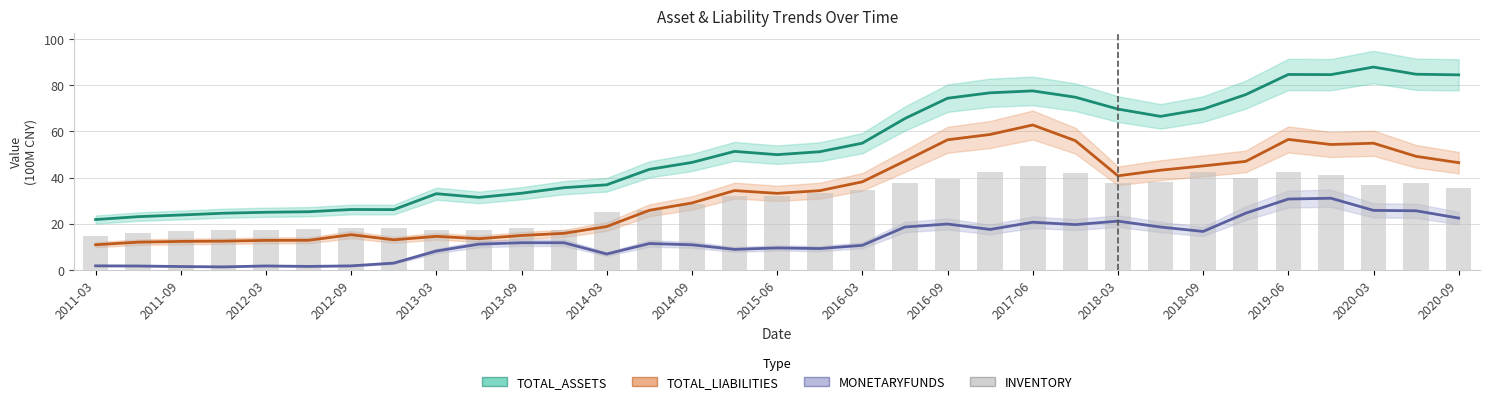

What is the minimum value for MONETARYFUNDS?

1.3